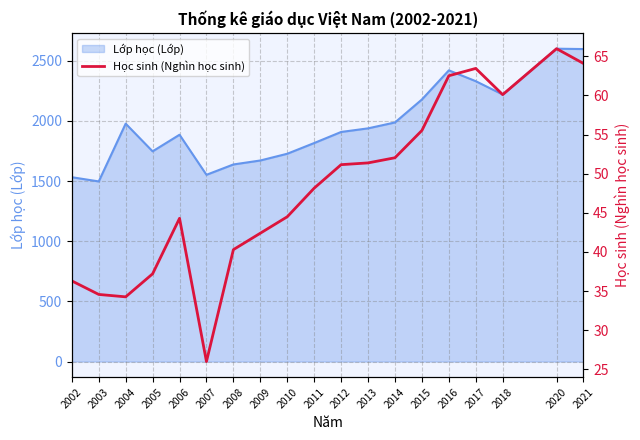

The value at 2003 is 34.6. True or false?

True